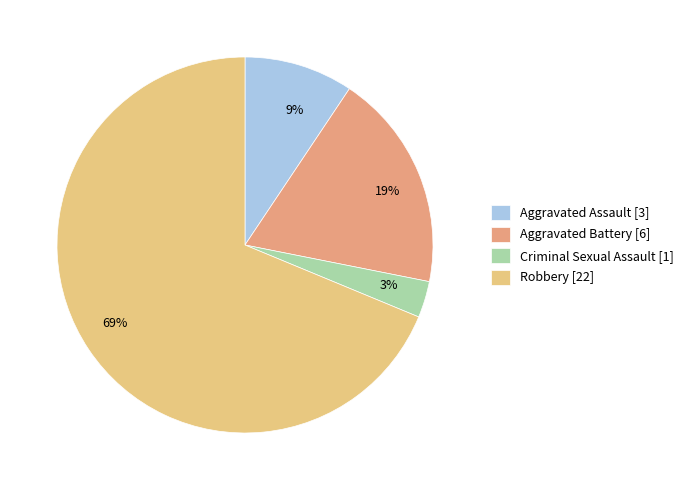

The Criminal Sexual Assault slice represents 3% of the pie. True or false?

True